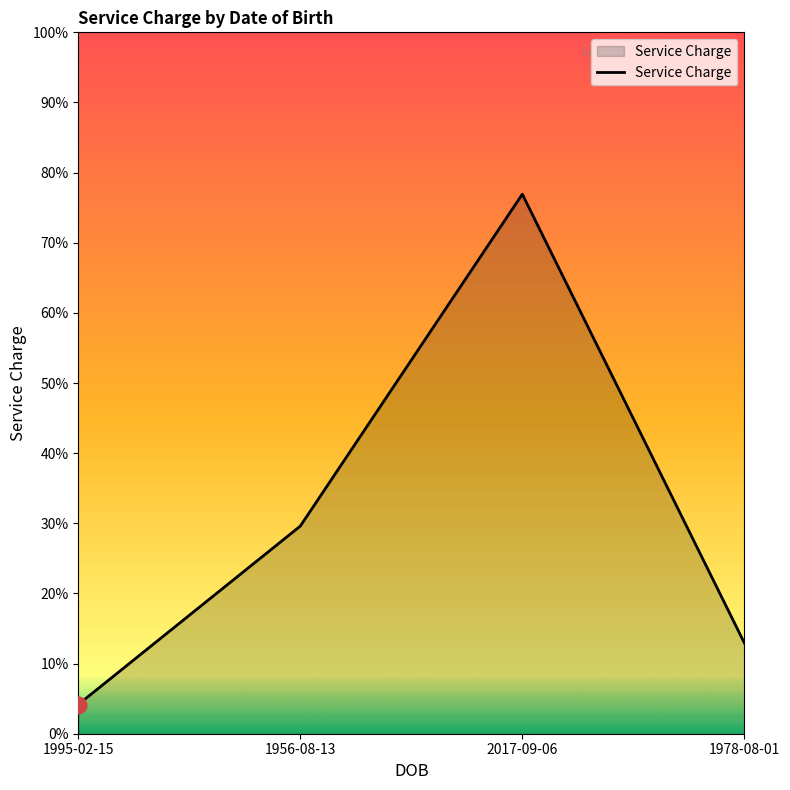

At which label does the data first exceed 75?

1956-08-13